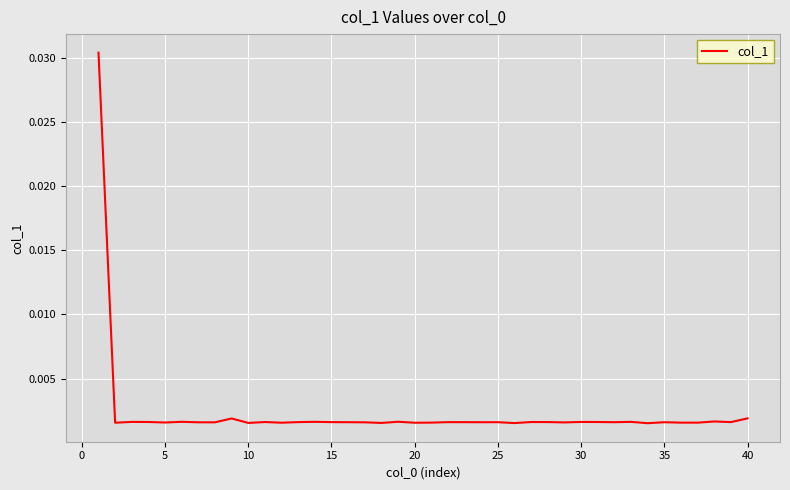

How many lines are shown in the chart?

1